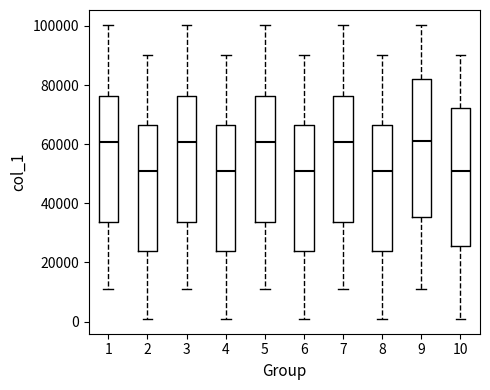

Reading left to right, read every box against the y-axis: the position of its median line, the range the box covers, and the ends of its whiskers. The values are not printed on the chart, so give them approximately, as read against the axis.

1: median 60000, box 34000 to 76000, whiskers 10000 to 100000
2: median 50000, box 24000 to 66000, whiskers 0 to 90000
3: median 60000, box 34000 to 76000, whiskers 10000 to 100000
4: median 50000, box 24000 to 66000, whiskers 0 to 90000
5: median 60000, box 34000 to 76000, whiskers 10000 to 100000
6: median 50000, box 24000 to 66000, whiskers 0 to 90000
7: median 60000, box 34000 to 76000, whiskers 10000 to 100000
8: median 50000, box 24000 to 66000, whiskers 0 to 90000
9: median 62000, box 36000 to 82000, whiskers 10000 to 100000
10: median 50000, box 26000 to 72000, whiskers 0 to 90000